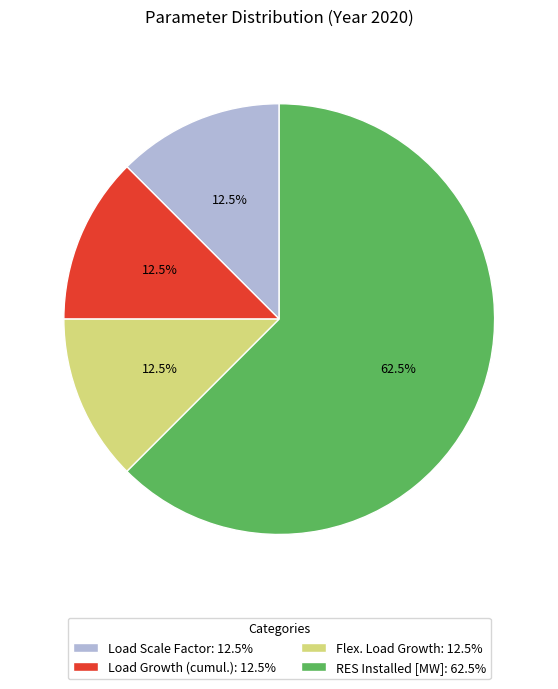

Which has a higher value, RES Installed [MW]: 62.5% or Load Growth (cumul.): 12.5%?

RES Installed [MW]: 62.5%